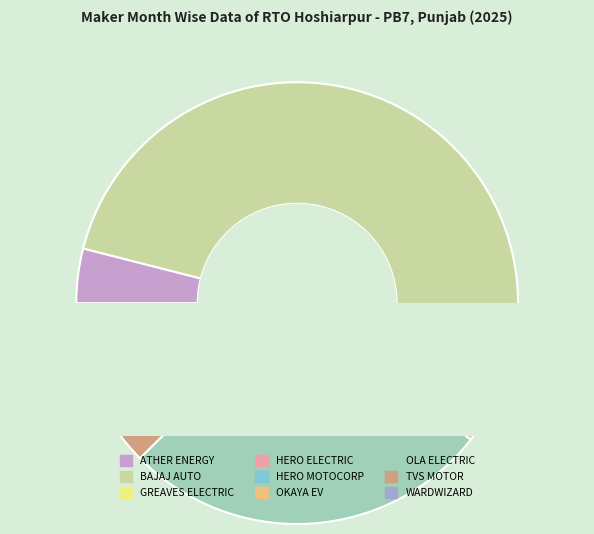

Count the number of slices in the pie.

9